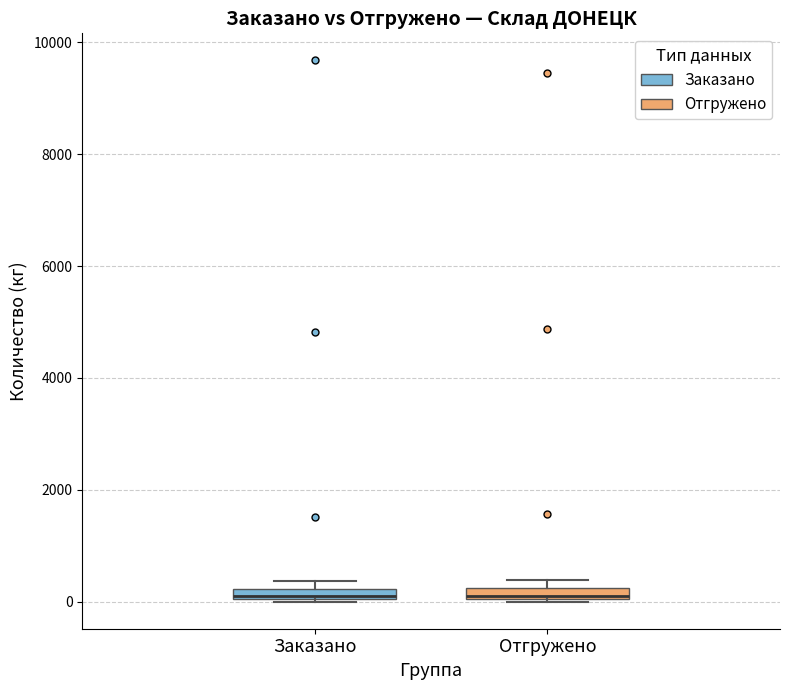

Where is the upper edge of the box for Заказано on the y-axis? The values are not printed on the chart, so give them approximately, as read against the axis.

200